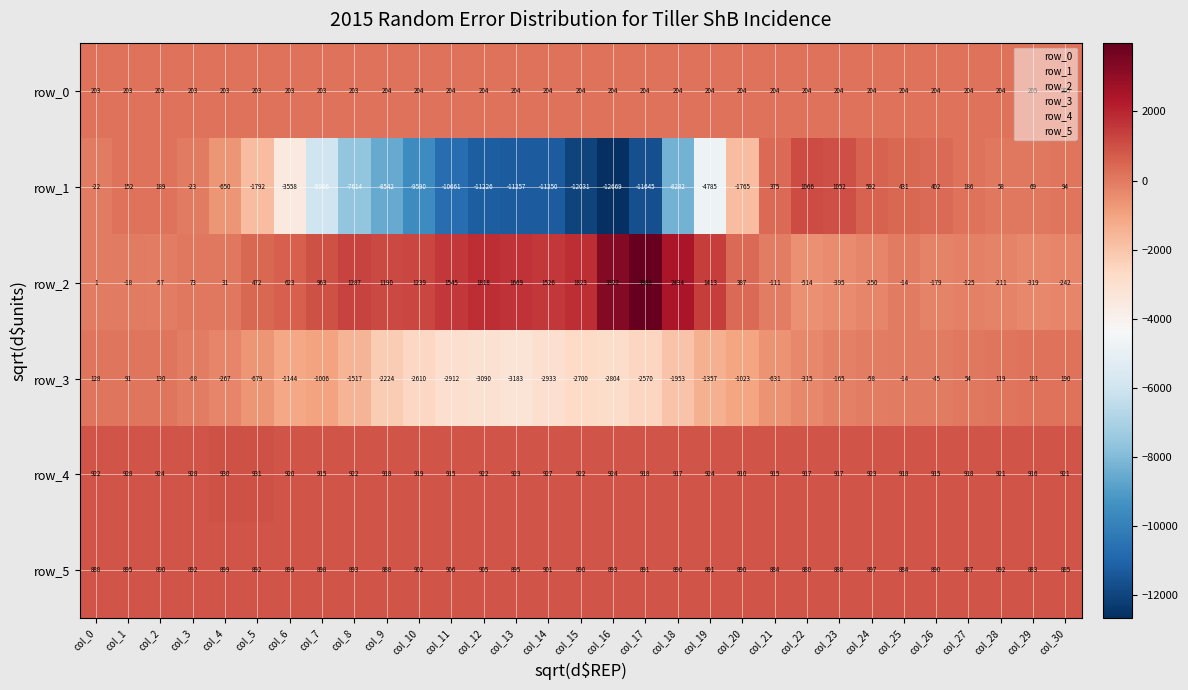

What is the difference between the highest and lowest values at col_11?

12206